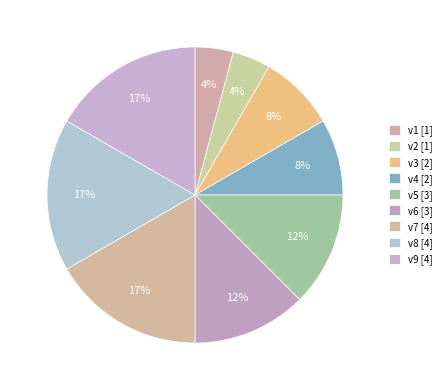

What percentage is the v7 slice, to the nearest percent?

17%